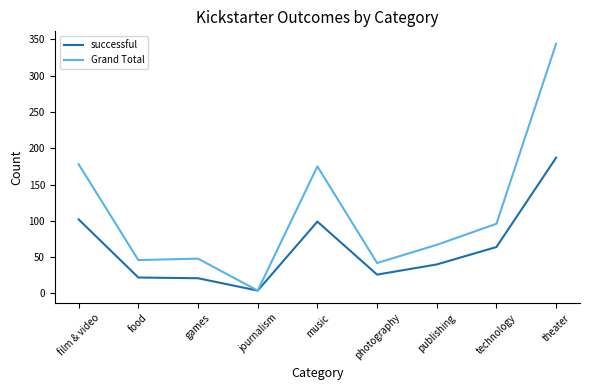

Between photography and technology, which series saw the biggest shift?

Grand Total